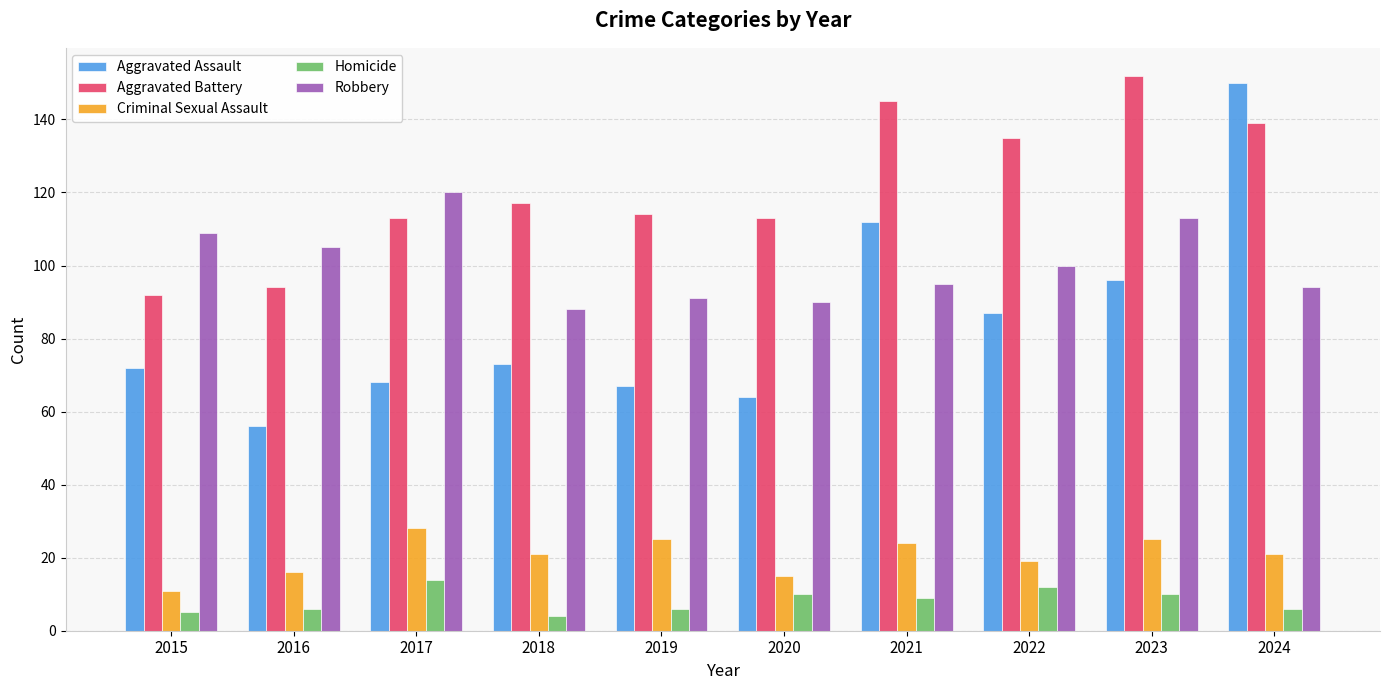

How many groups of bars are there?

10